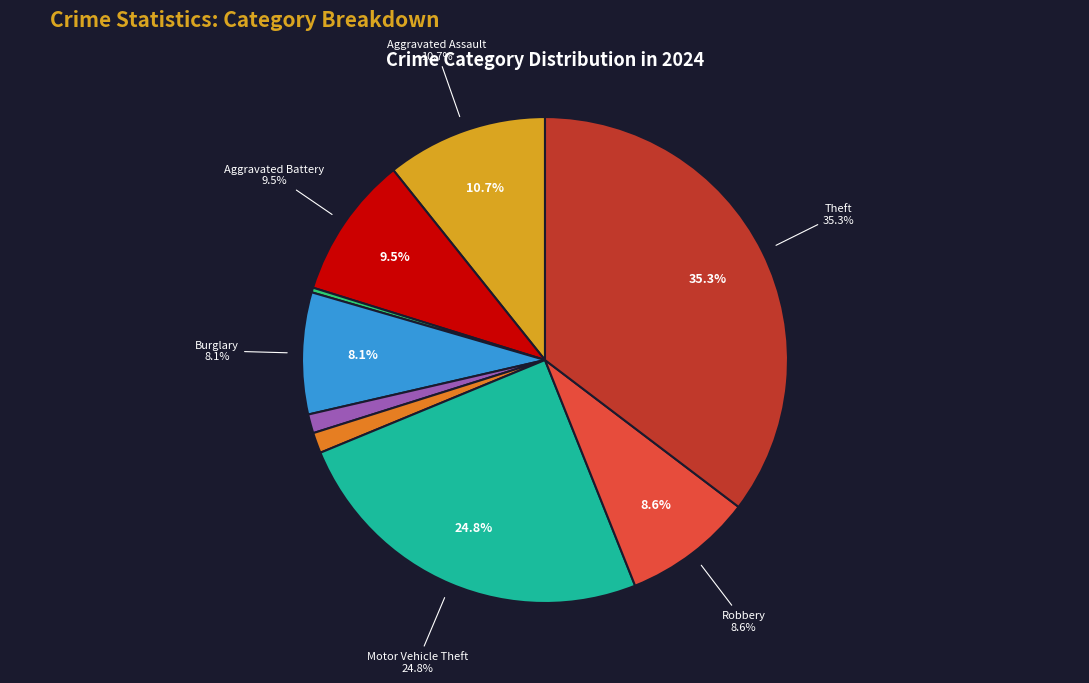

Is Criminal Sexual Assault the majority of the pie?

No